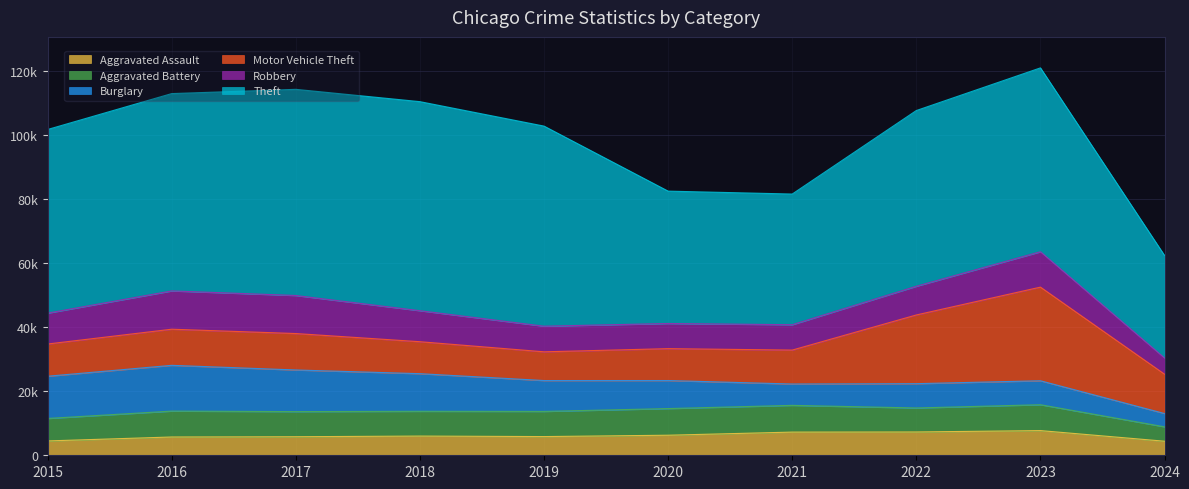

True or false: Aggravated Assault and Robbery intersect in this chart.

False